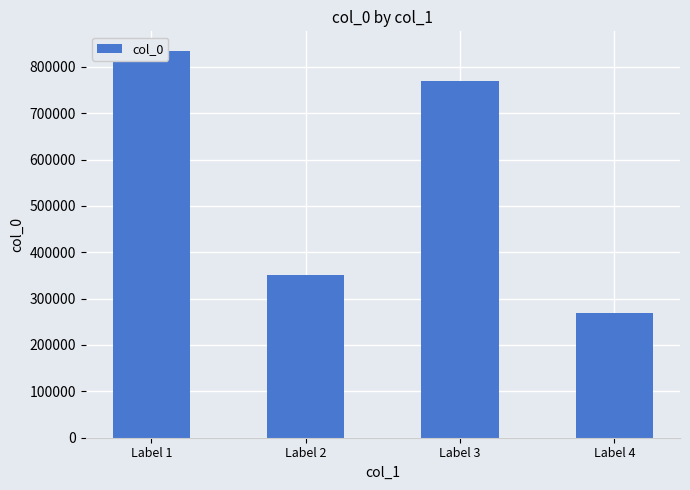

What value does the data have at Label 1, to the nearest 50?

834850